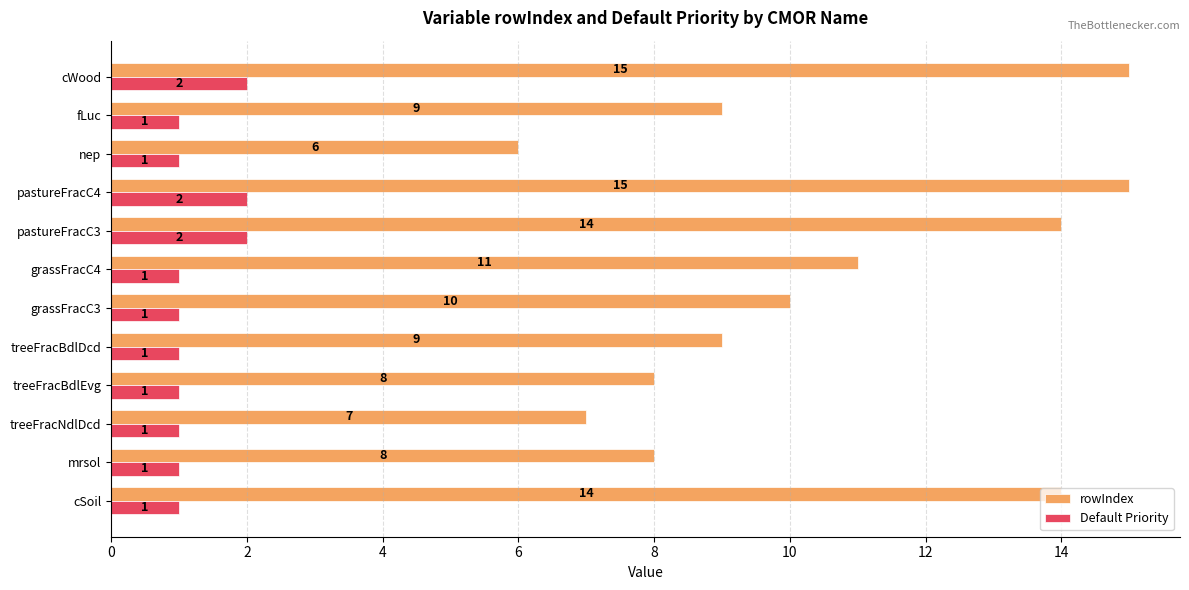

Is it true that Default Priority equals 3 at pastureFracC3?

False